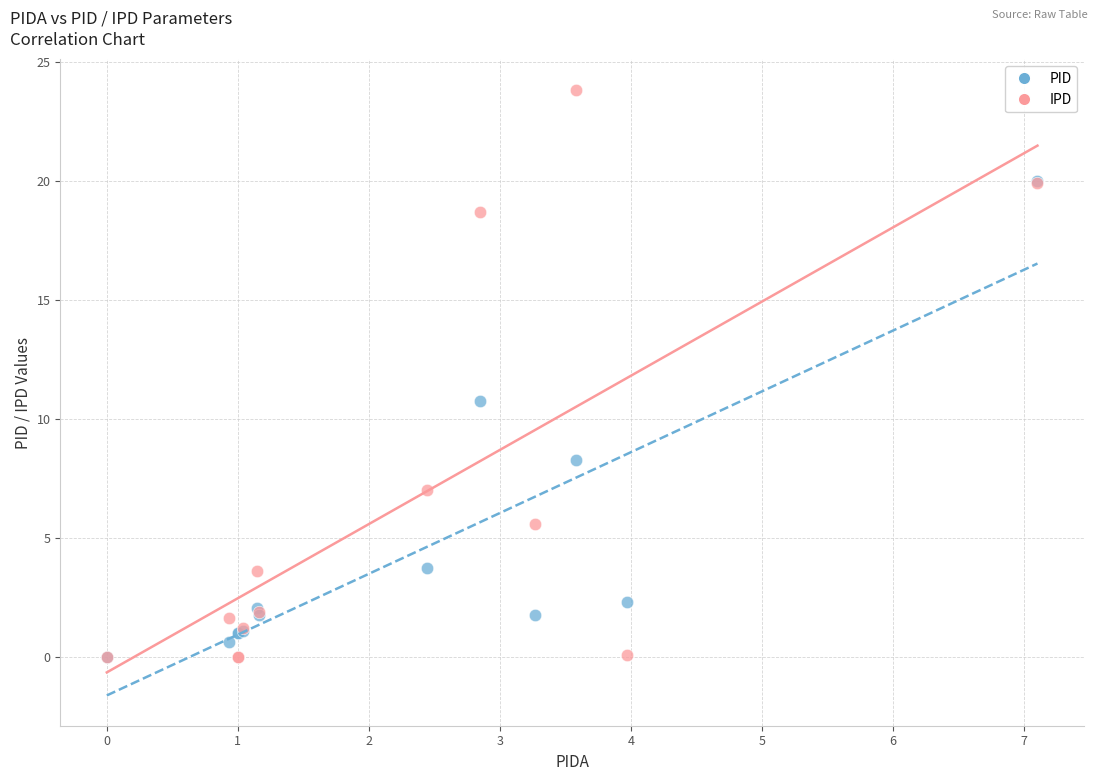

In the PID series, what Y value is closest to 9?

8.3